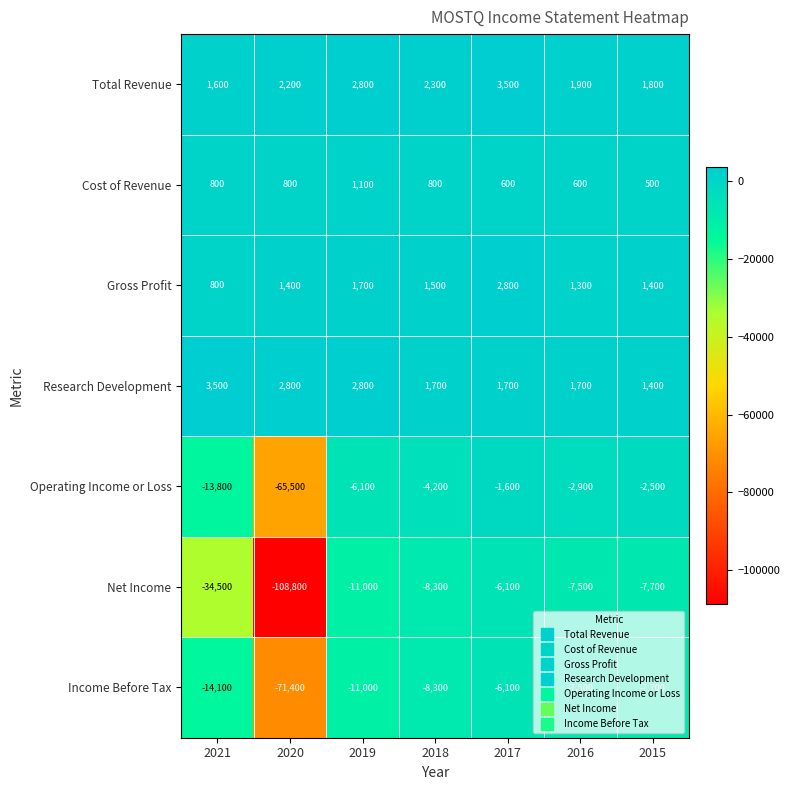

The Gross Profit series shows 1082 at 2021. True or false?

False